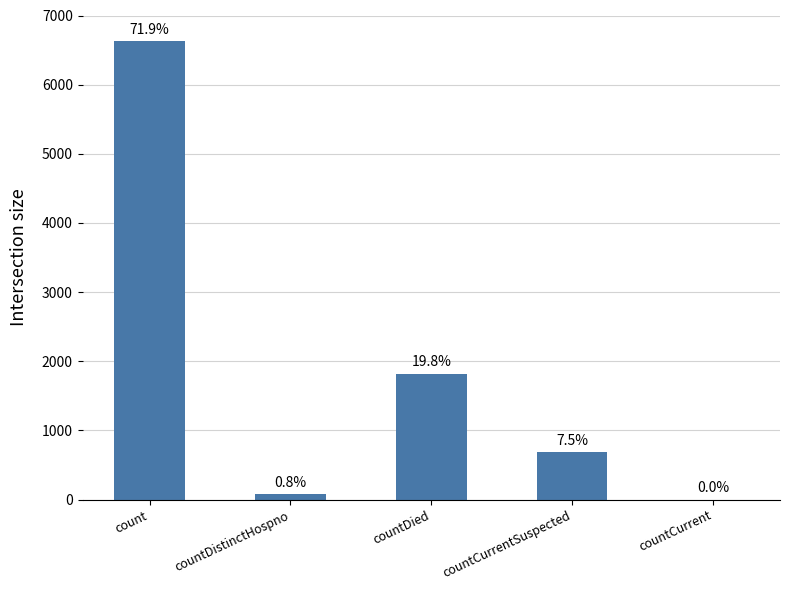

Rank the categories by value from highest to lowest.

count, countDied, countCurrentSuspected, countDistinctHospno, countCurrent